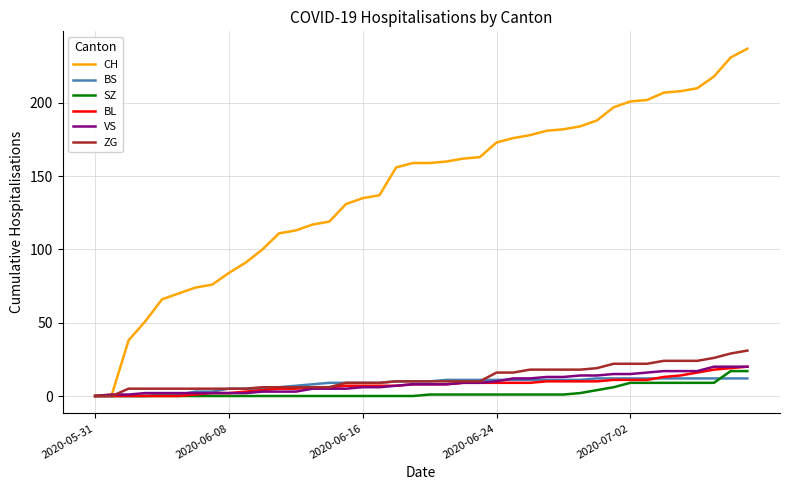

What is the greatest value displayed?

237